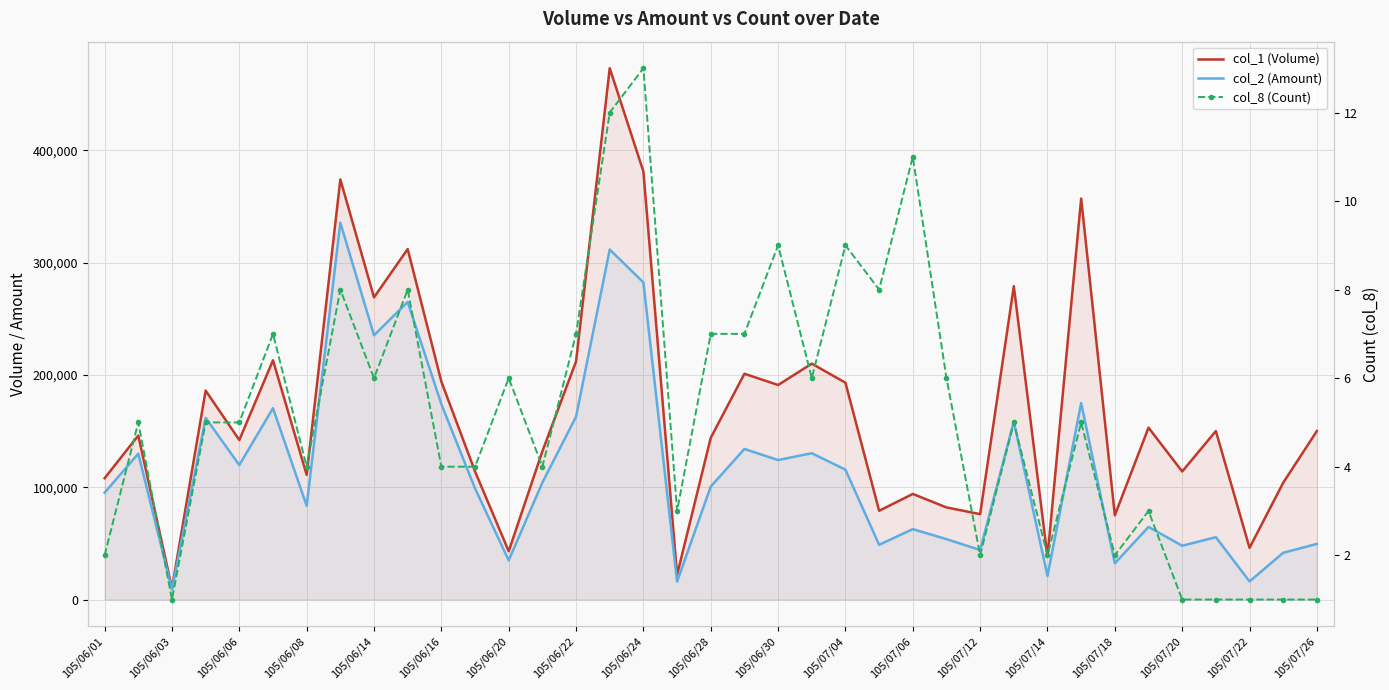

Rank the series by their maximum value, from highest to lowest.

col_1 (Volume), col_2 (Amount), col_8 (Count)